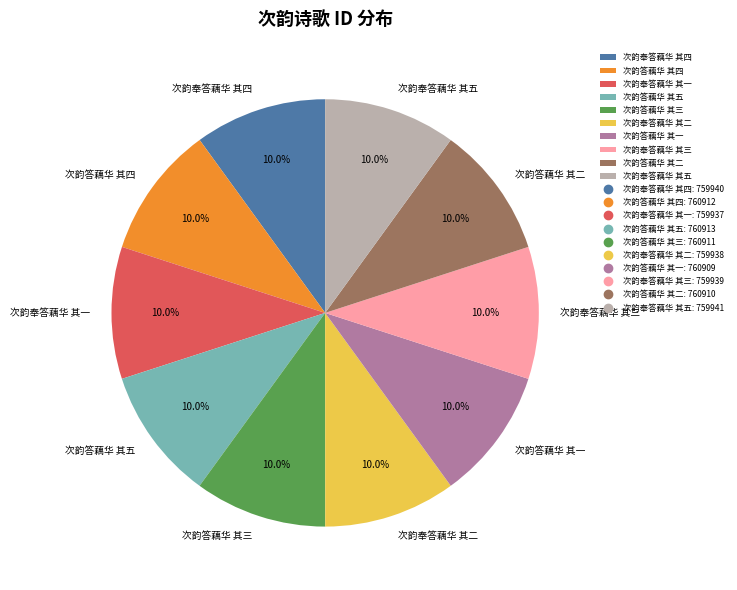

Do 次韵奉答藕华 其二 and 次韵答藕华 其二 together represent more than half of the pie?

No